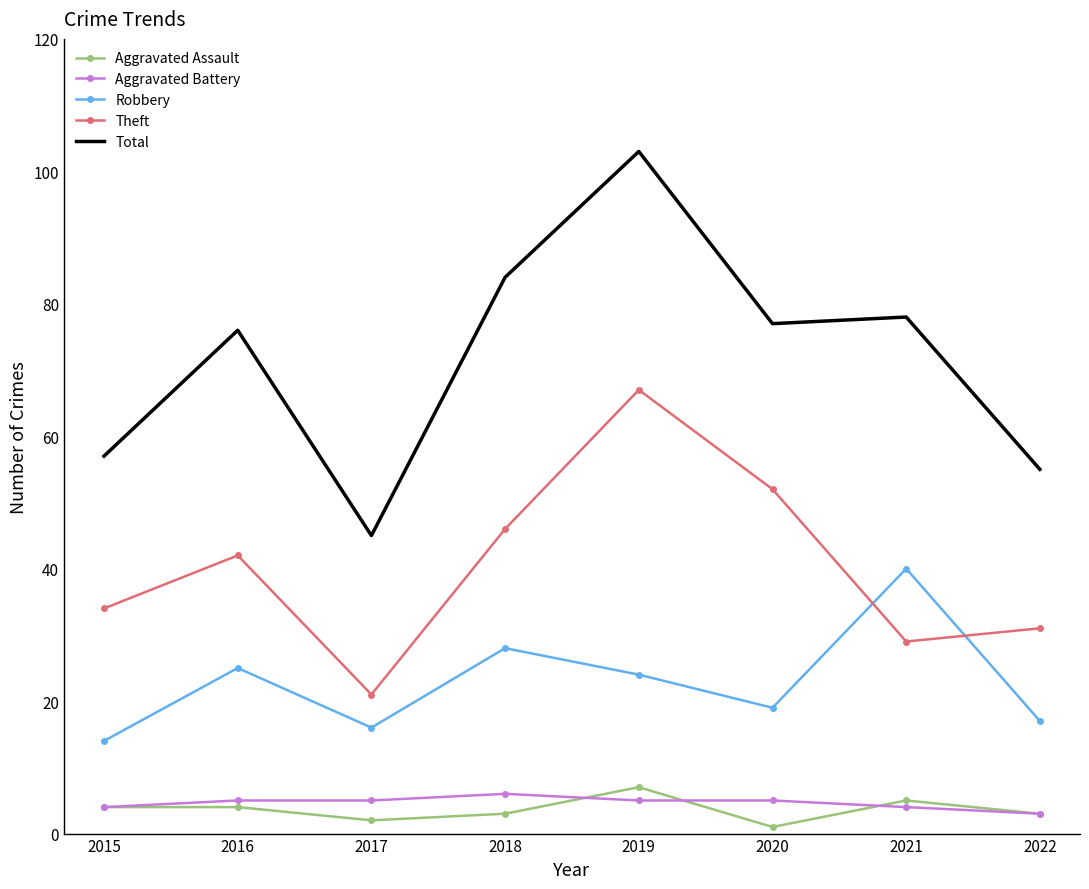

In Robbery, how many points are higher than both neighbors (excluding endpoints)?

3